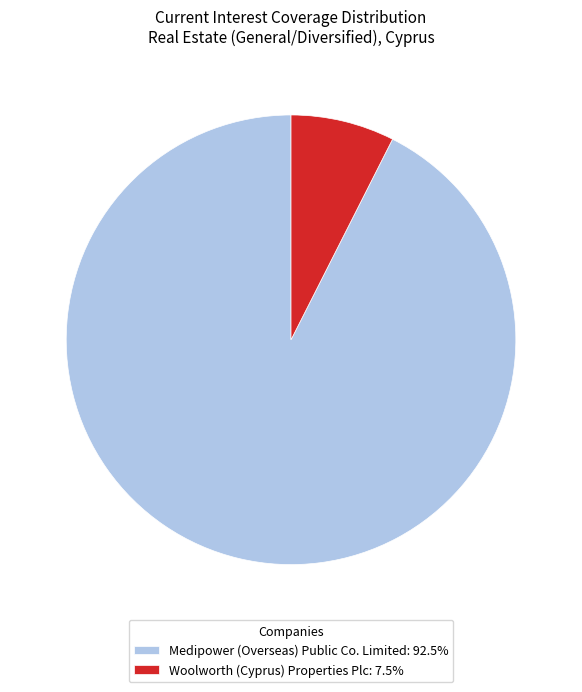

Does any single category account for the majority?

Yes